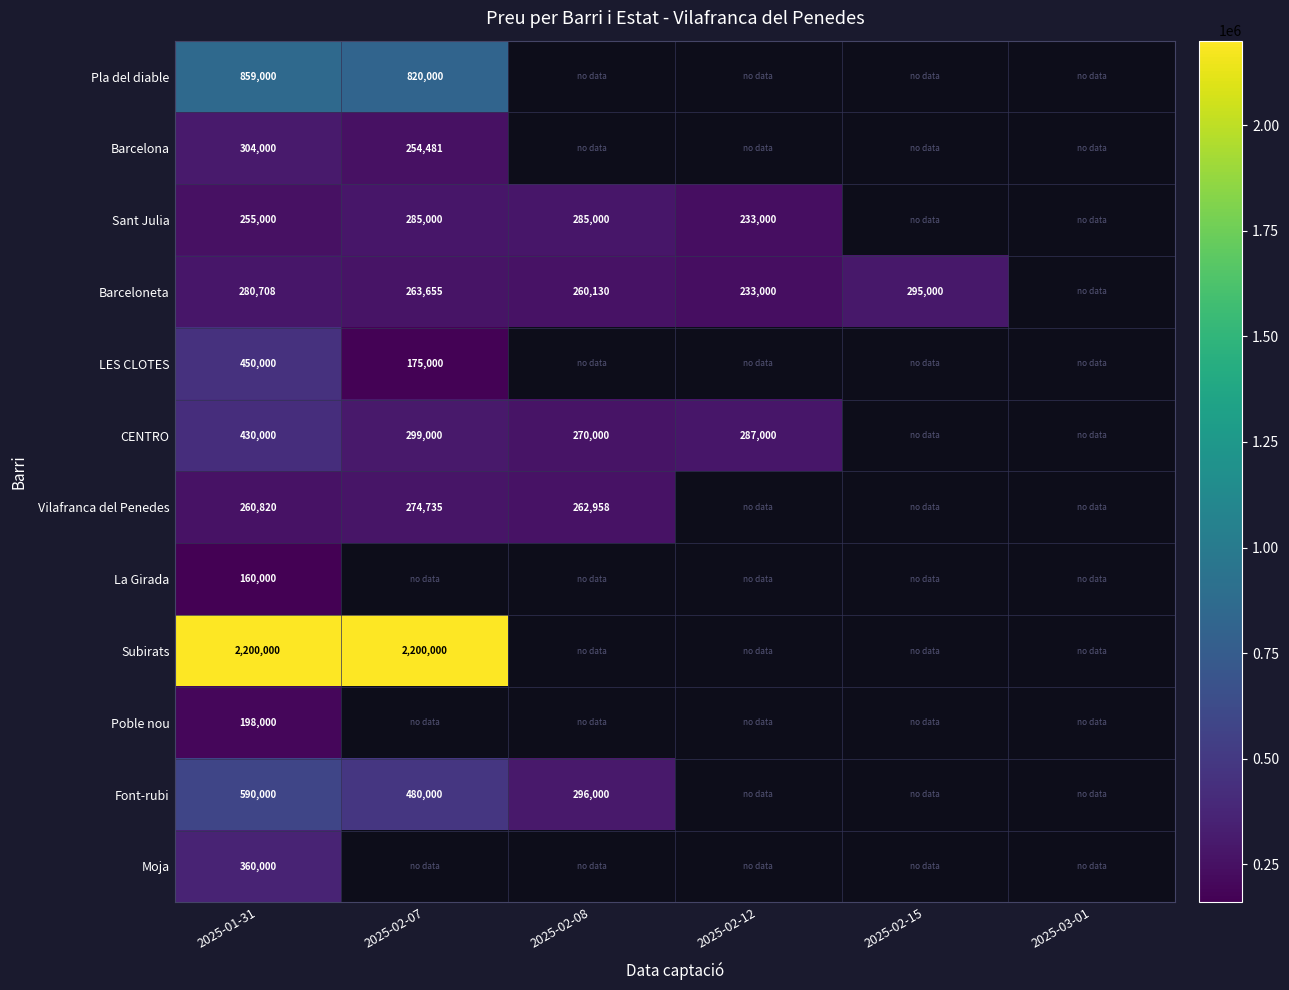

What is the sum of the CENTRO values at 2025-02-08 and 2025-02-07?

569000